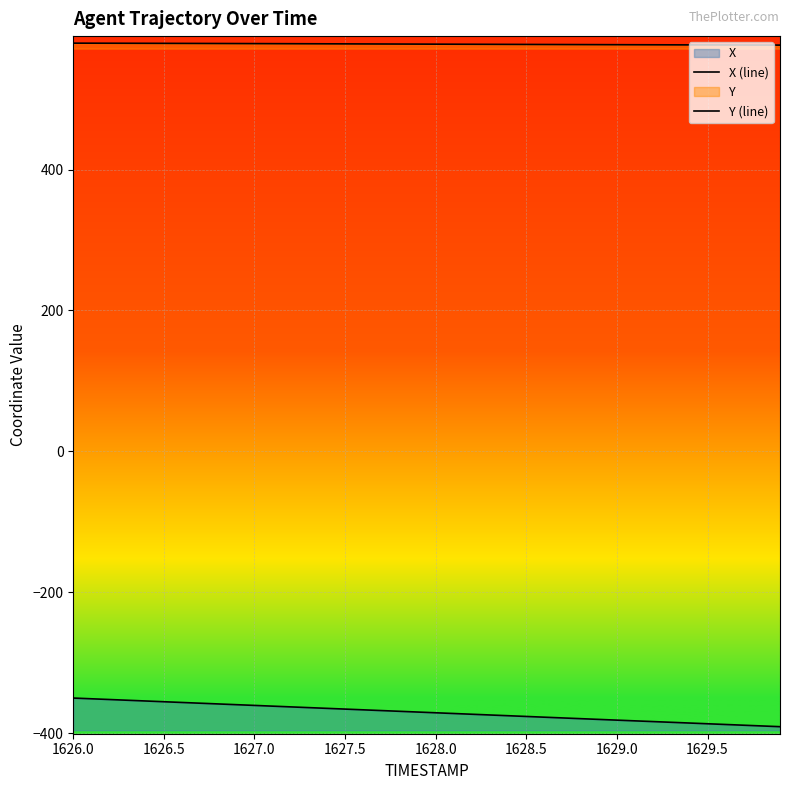

List the series in order of their overall mean, lowest first.

X (line), Y (line)